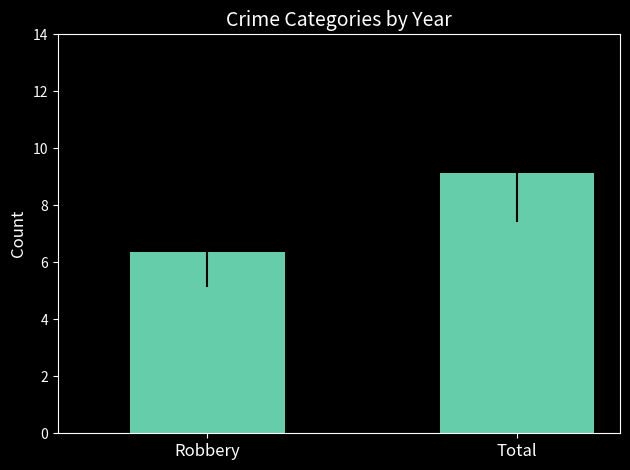

Reading left to right, extract all data points from this chart.

Robbery=6.4	Total=9.1